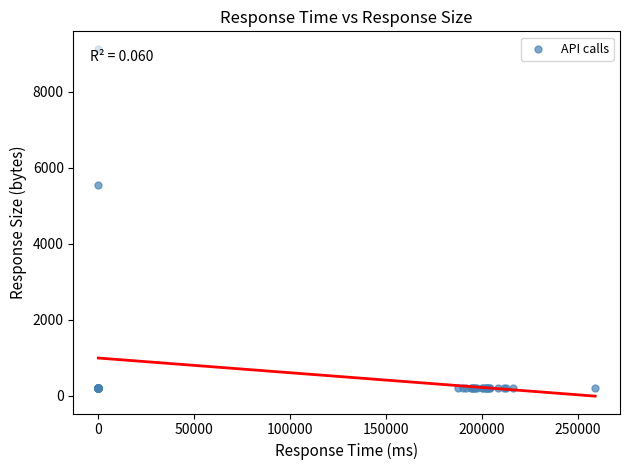

What Y value in the scatter plot is closest to 4666?

5536